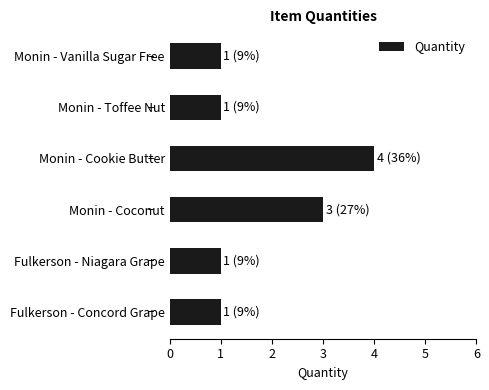

The value at Monin - Cookie Butter is 4. True or false?

True